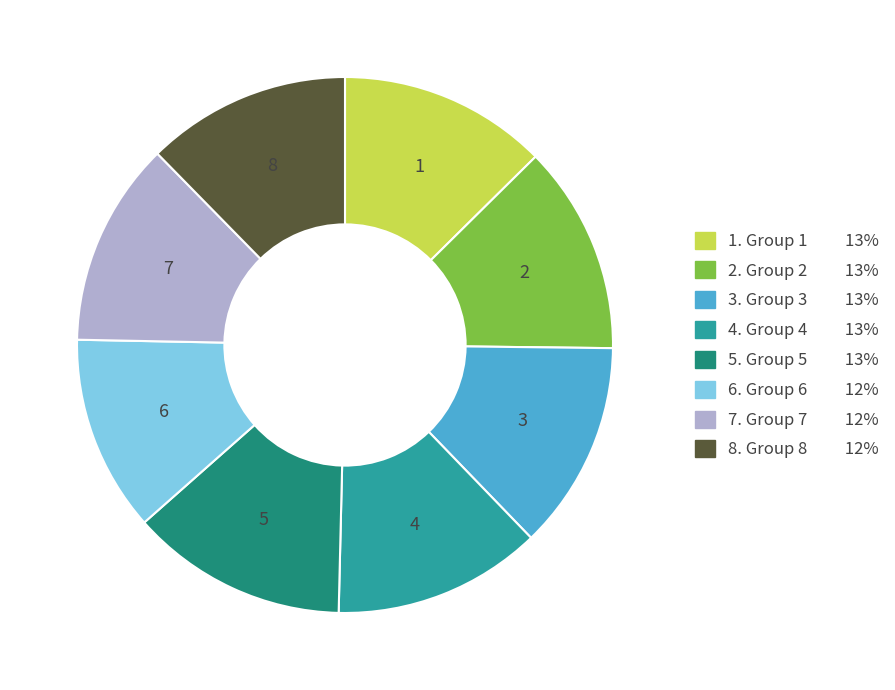

Is there any slice that represents more than half of the pie?

No